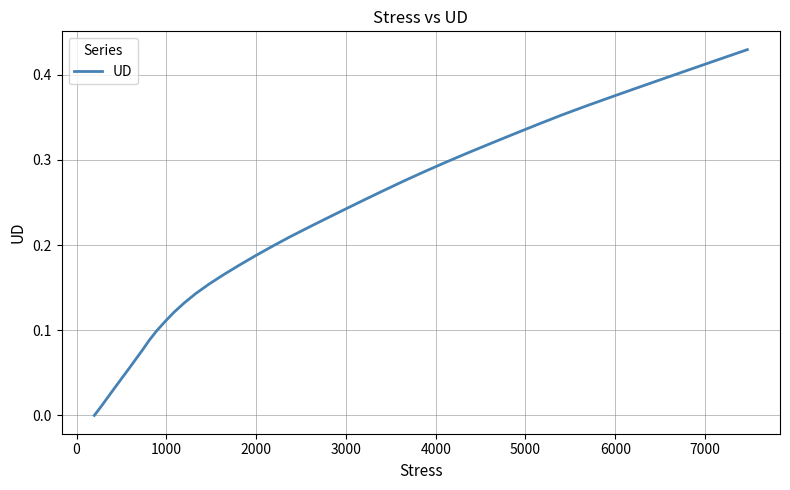

What is the greatest value displayed?

0.4